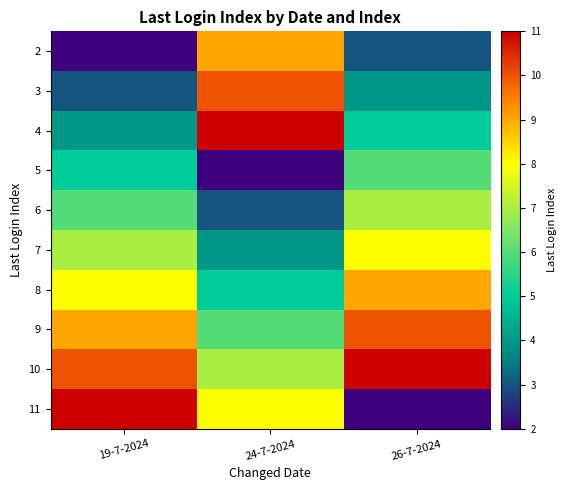

At how many categories does at least one series exceed 6?

3